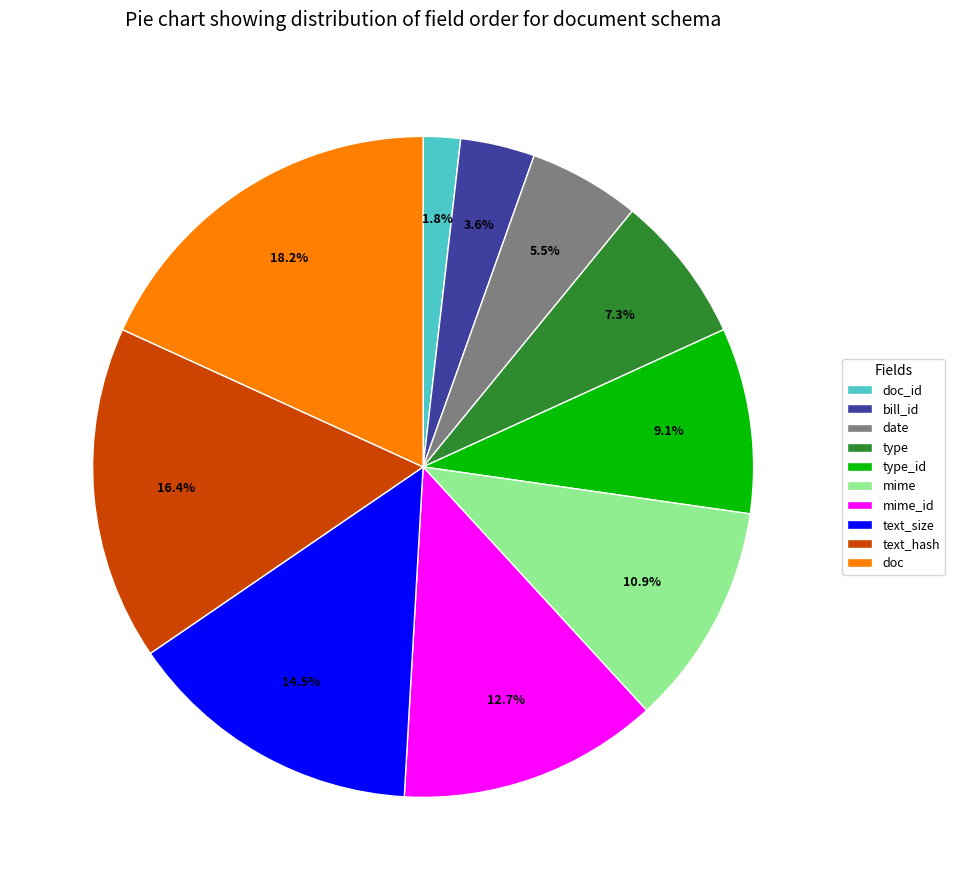

What percentage is the type slice, to the nearest percent?

7%